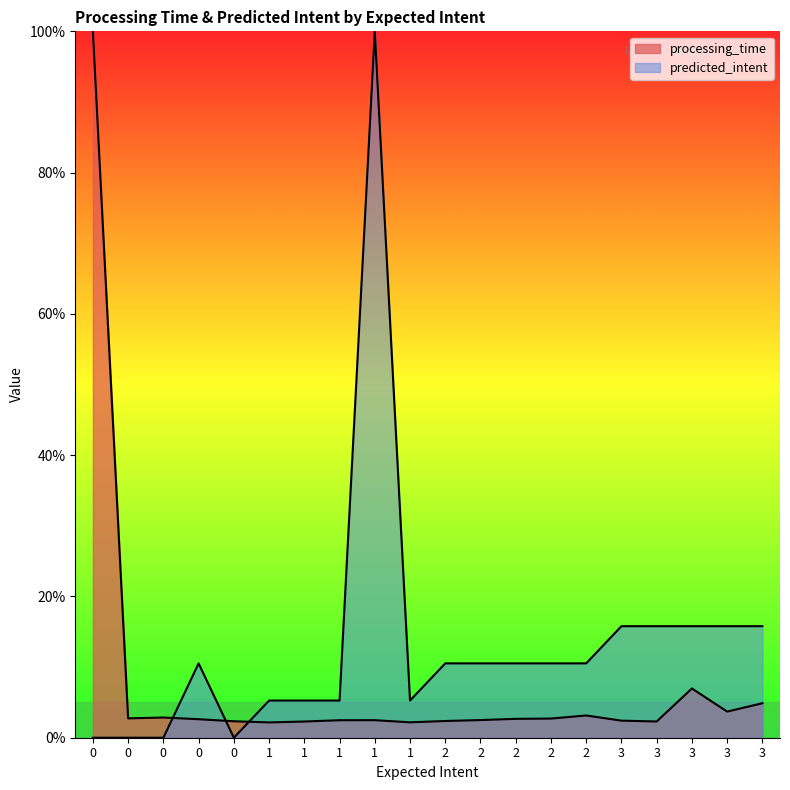

Which series has the largest total across all categories?

predicted_intent